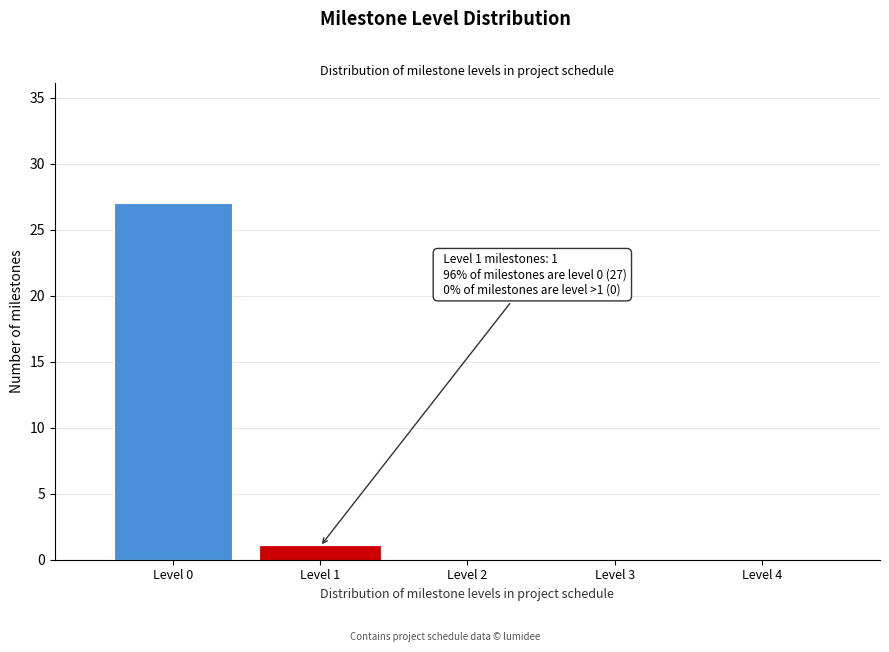

Which range on the x-axis has the tallest bar?

-0.5 to 0.5